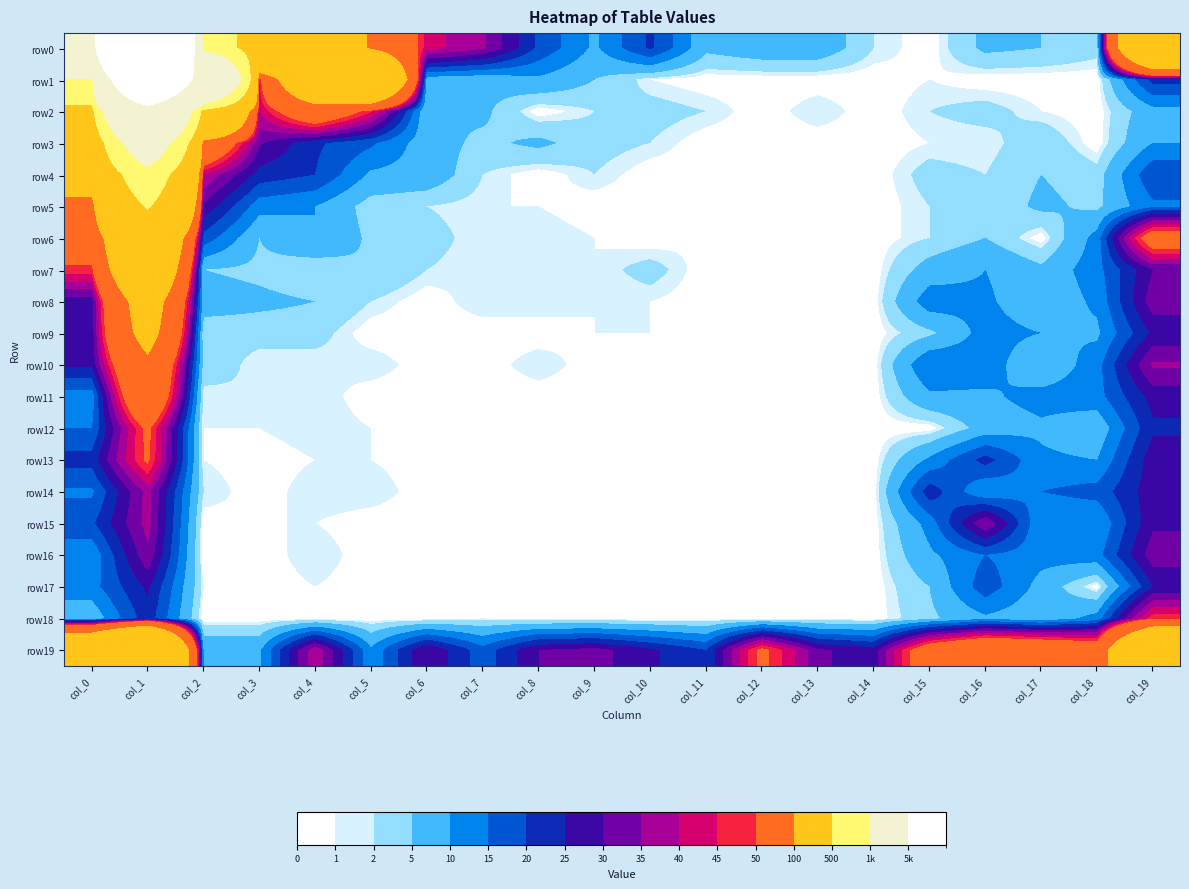

At how many categories does at least one series exceed 21759?

1